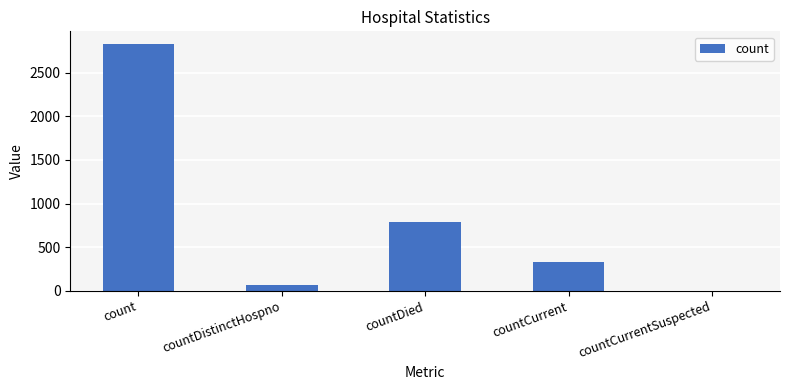

Which label corresponds to the largest value in the chart?

count